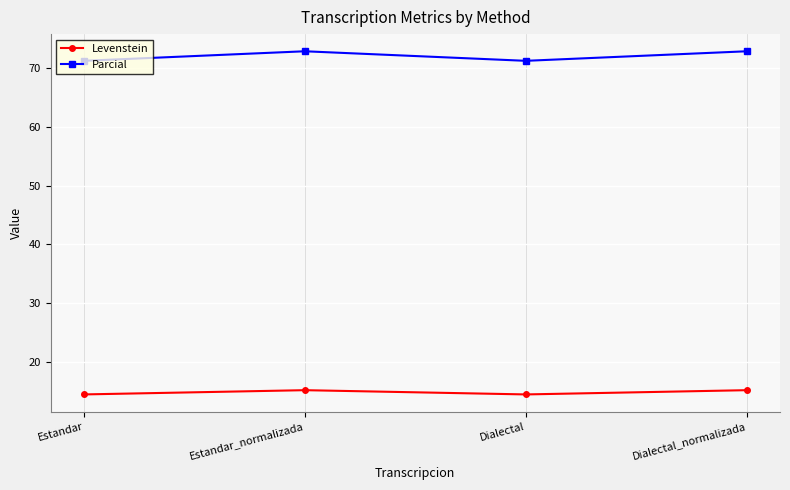

What is the spread (max minus min) of values at Estandar_normalizada?

57.8